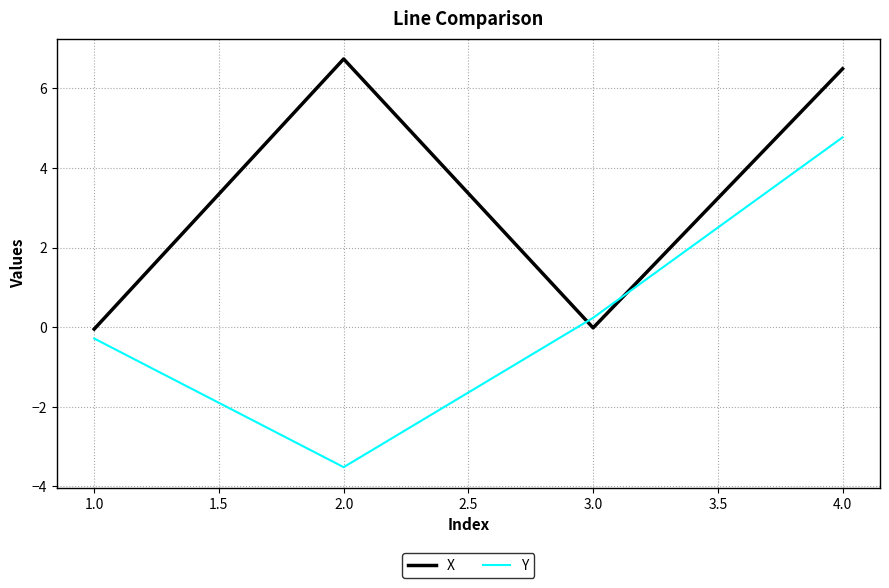

After their last crossing, which series has the higher values: Y or X?

X